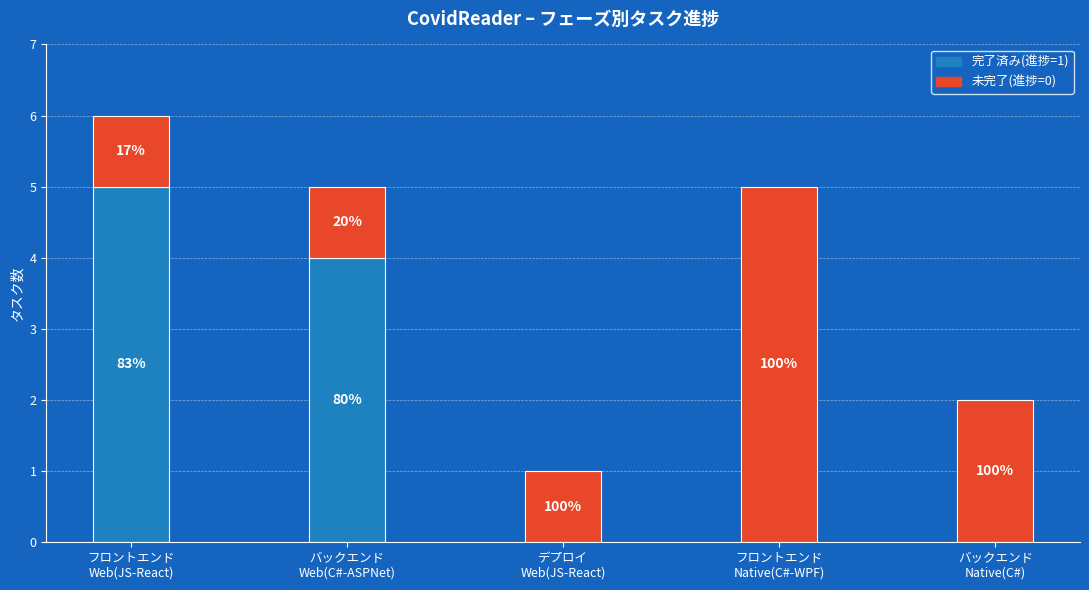

At how many categories does at least one series exceed 4?

2